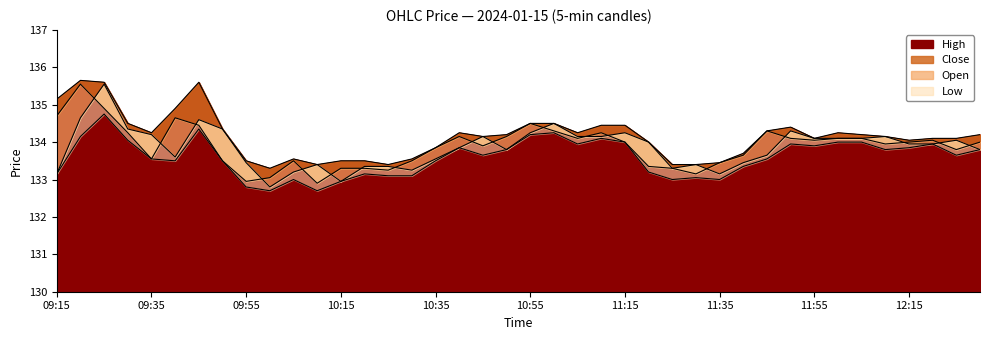

What is the sum of all Low values?

5343.9